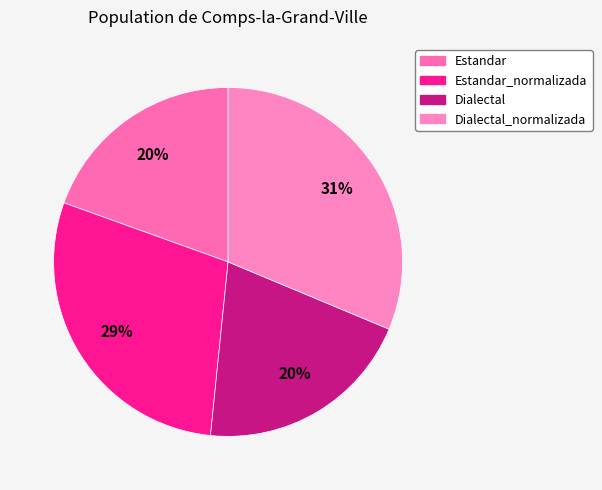

Count the number of slices in the pie.

4